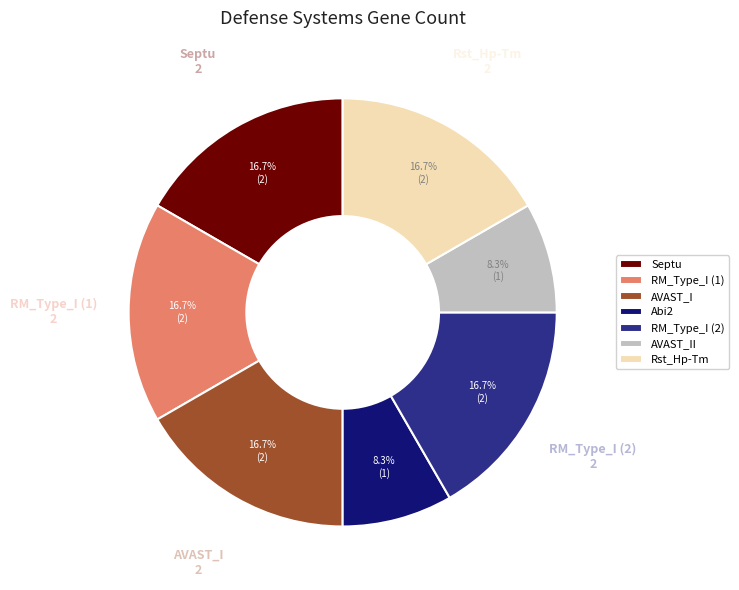

Which has a higher value, AVAST_II or RM_Type_I (1)?

RM_Type_I (1)